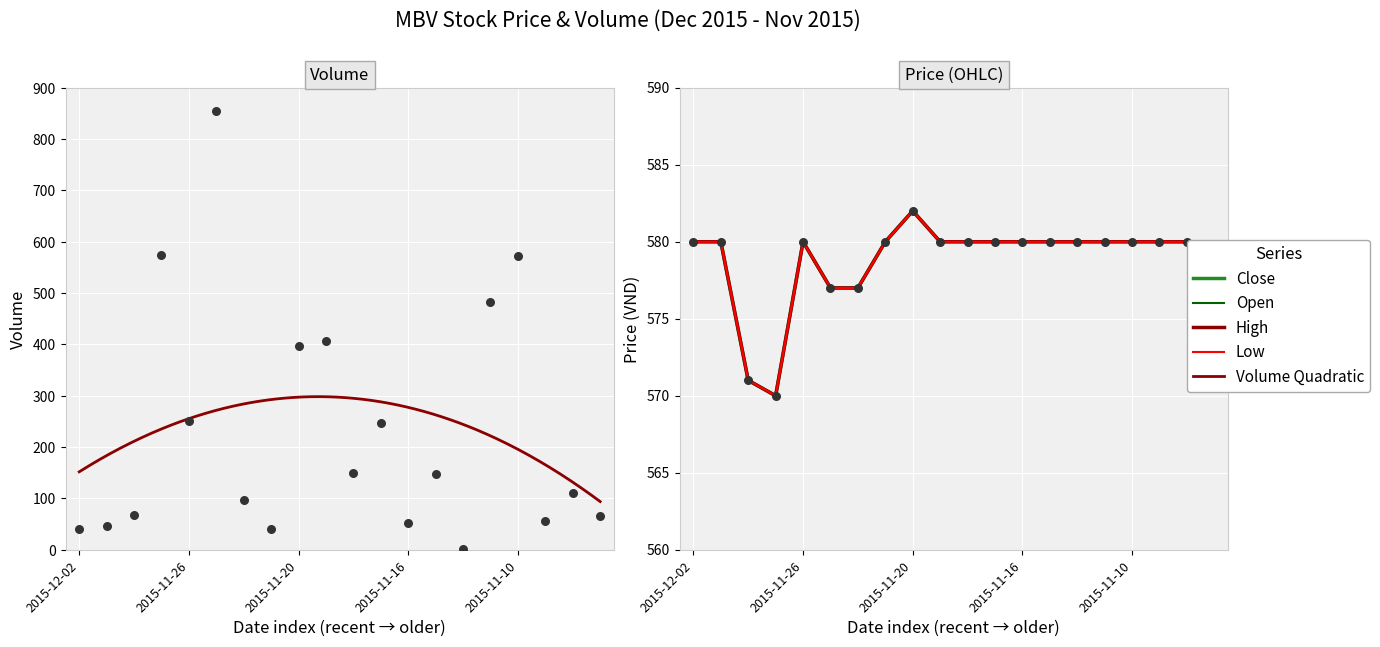

At how many categories does at least one series exceed 519?

20